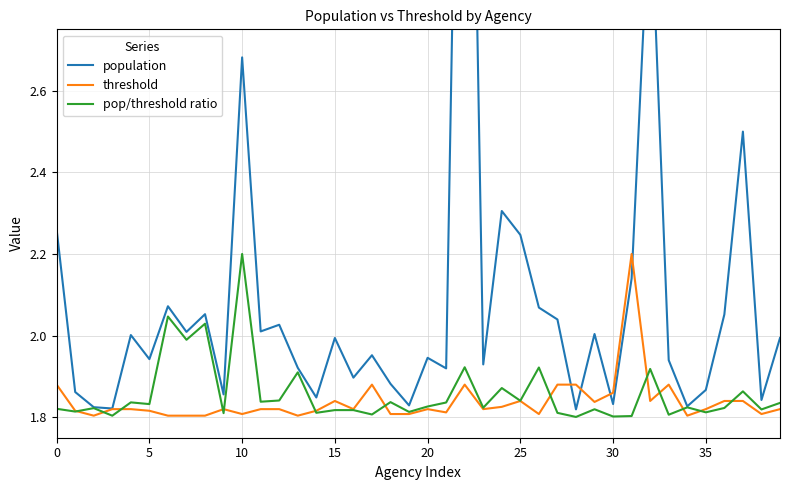

Which series has the widest spread of values?

population